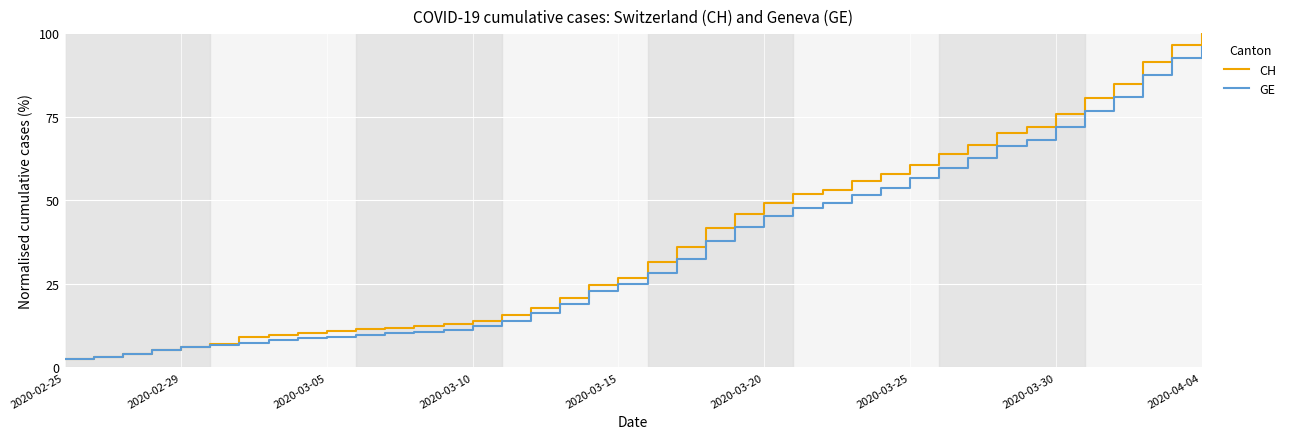

What is the smallest value displayed?

2.4